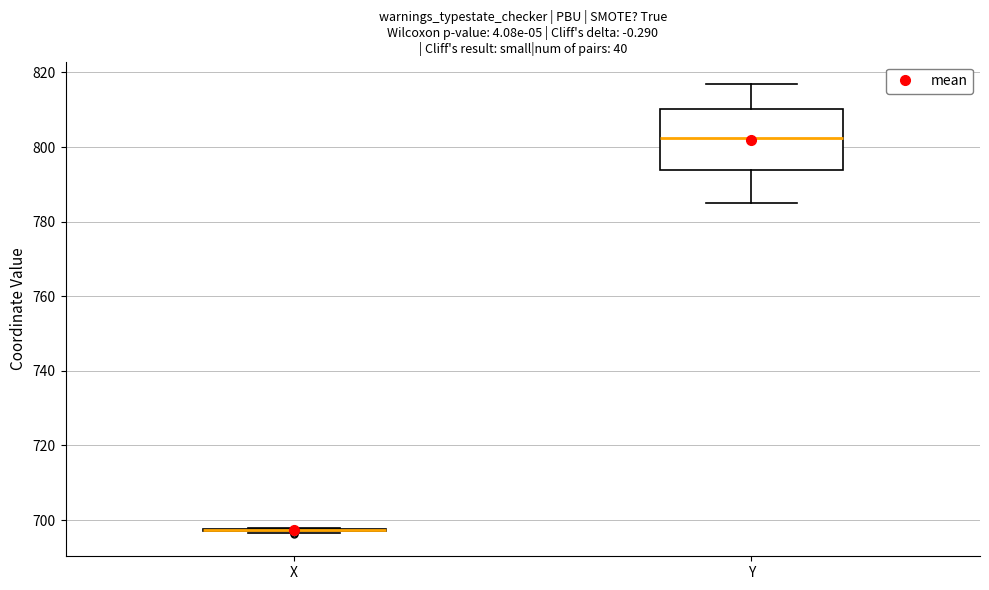

Comparing the boxes themselves (not the whiskers), which one is the tallest?

Y